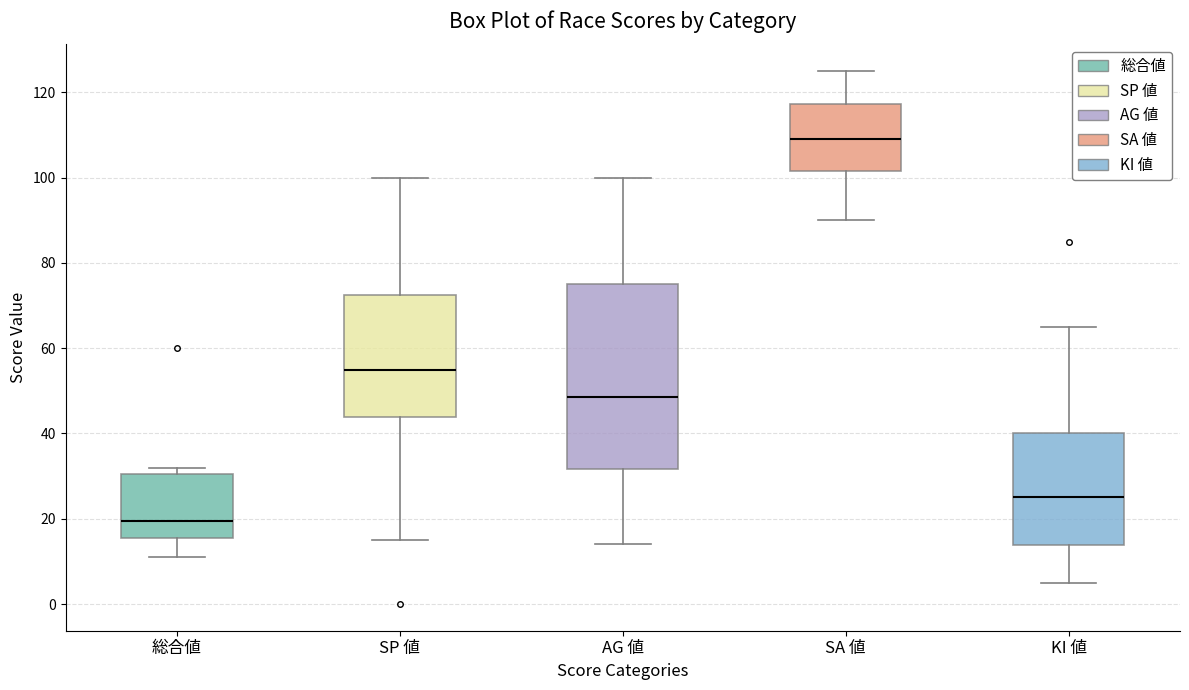

Reading left to right, transcribe this box plot: for each box, give where its median line is, the range the box spans, and where its two whiskers end, as read against the y-axis. The values are not printed on the chart, so give them approximately, as read against the axis.

総合値: median 20, box 16 to 30, whiskers 12 to 32
SP 値: median 56, box 44 to 72, whiskers 16 to 100
AG 値: median 48, box 32 to 76, whiskers 14 to 100
SA 値: median 110, box 102 to 118, whiskers 90 to 126
KI 値: median 26, box 14 to 40, whiskers 6 to 66